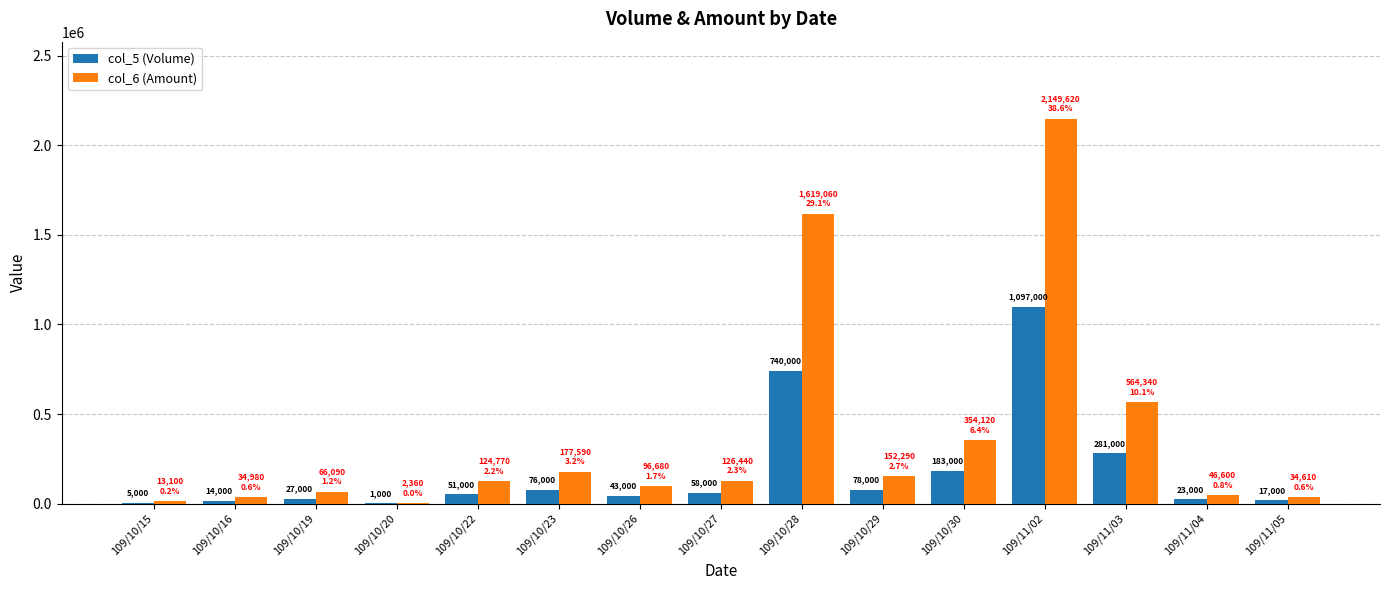

What is the greatest value displayed?

2149620